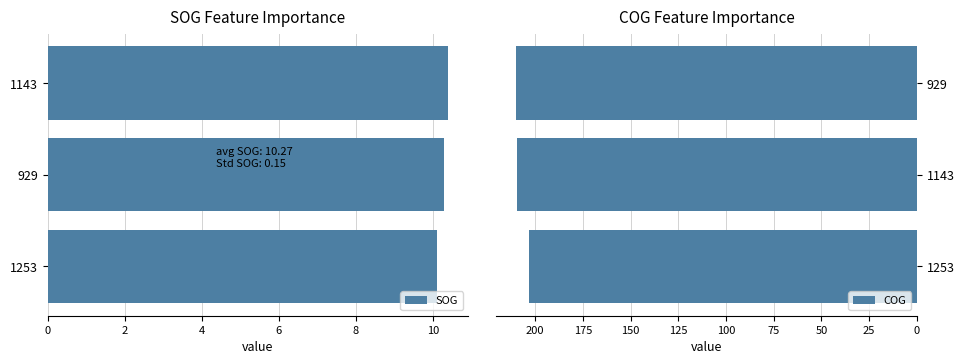

What are all the series names shown in the legend?

SOG, COG